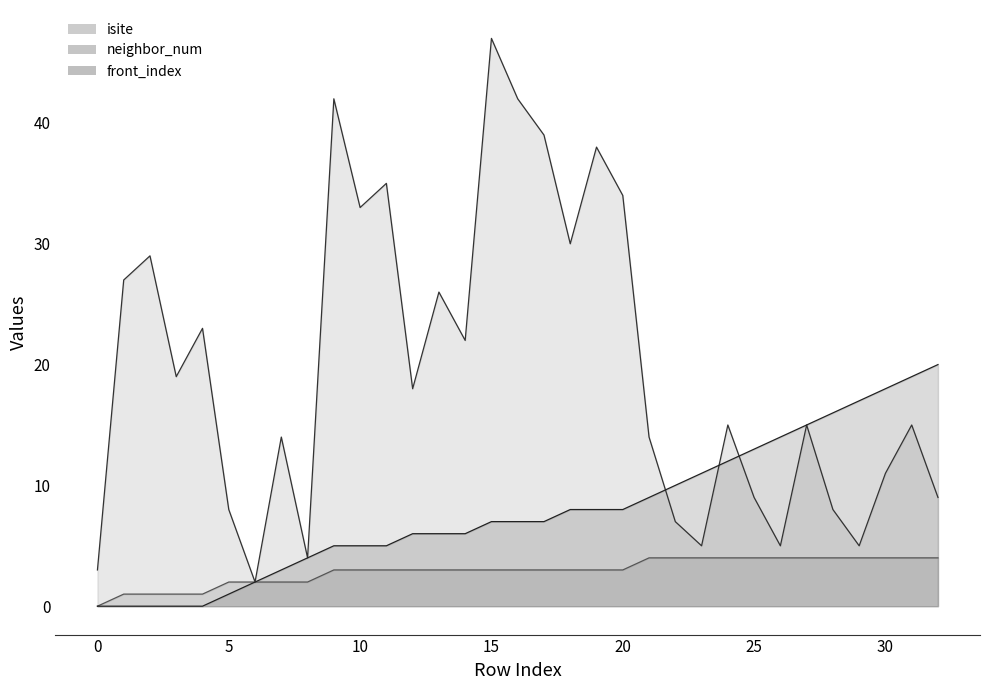

Read the isite value at 4.

23